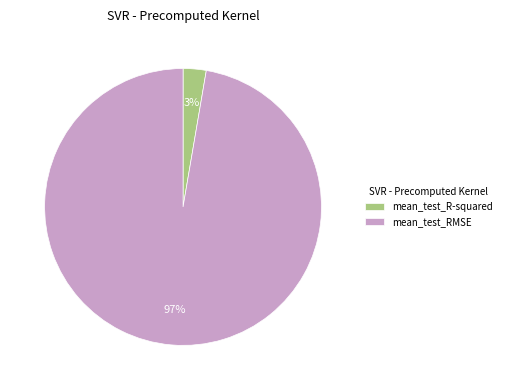

The mean_test_RMSE slice represents 97% of the pie. True or false?

True